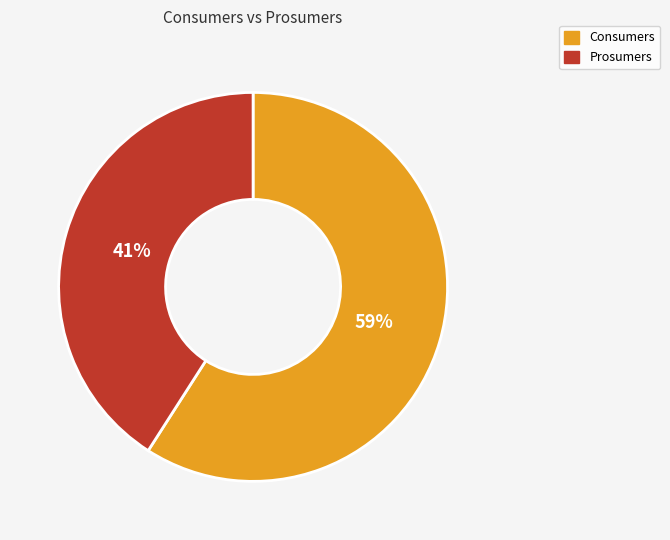

Which category has the smallest portion of the pie?

Prosumers